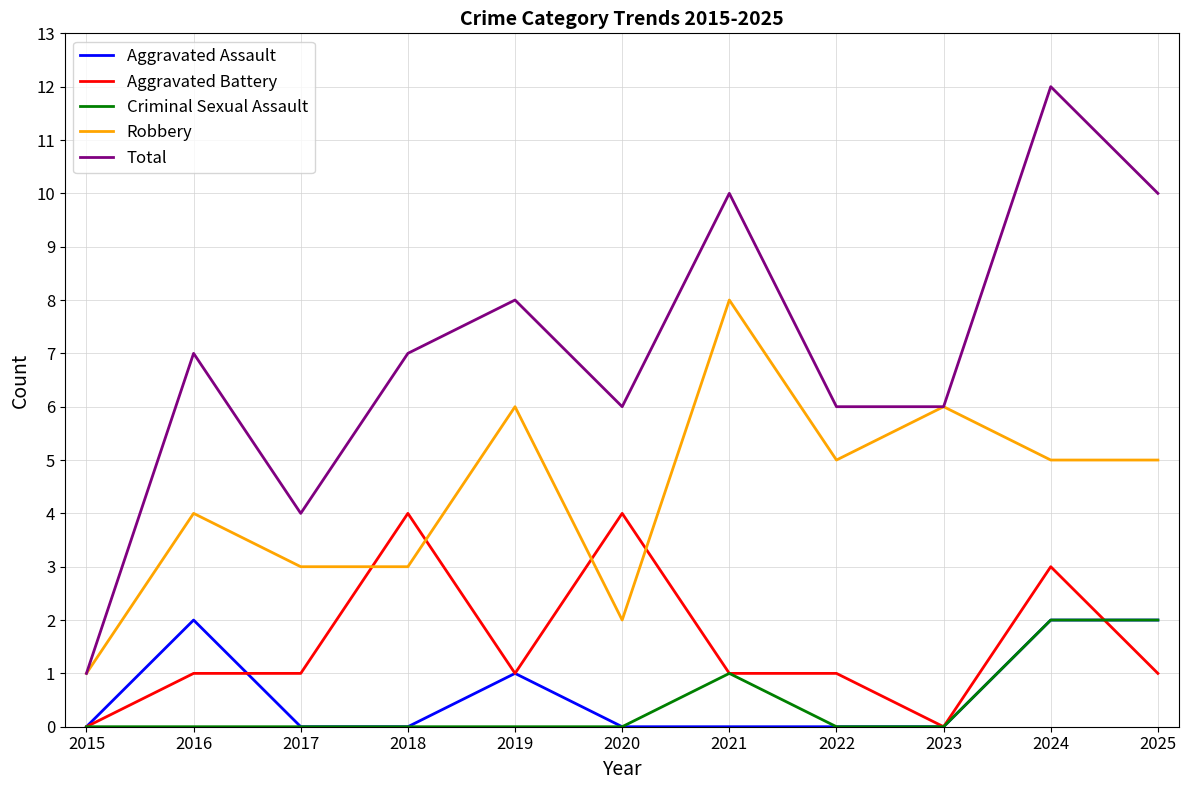

True or false: Robbery and Criminal Sexual Assault intersect in this chart.

False